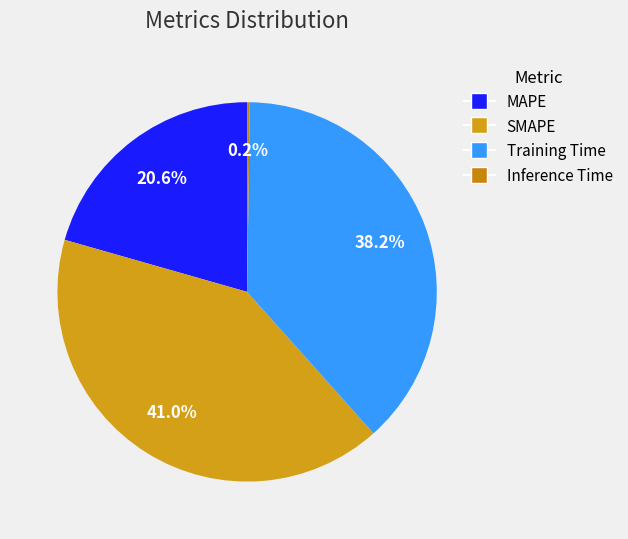

What is the smallest slice in the pie chart?

Inference Time